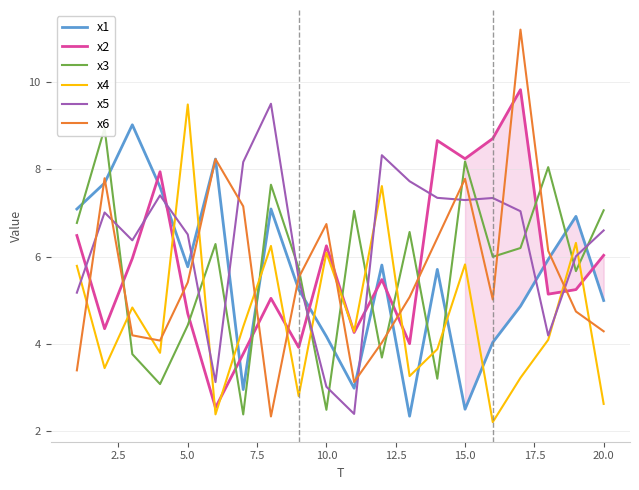

At which label does x4 reach its peak?

5.0